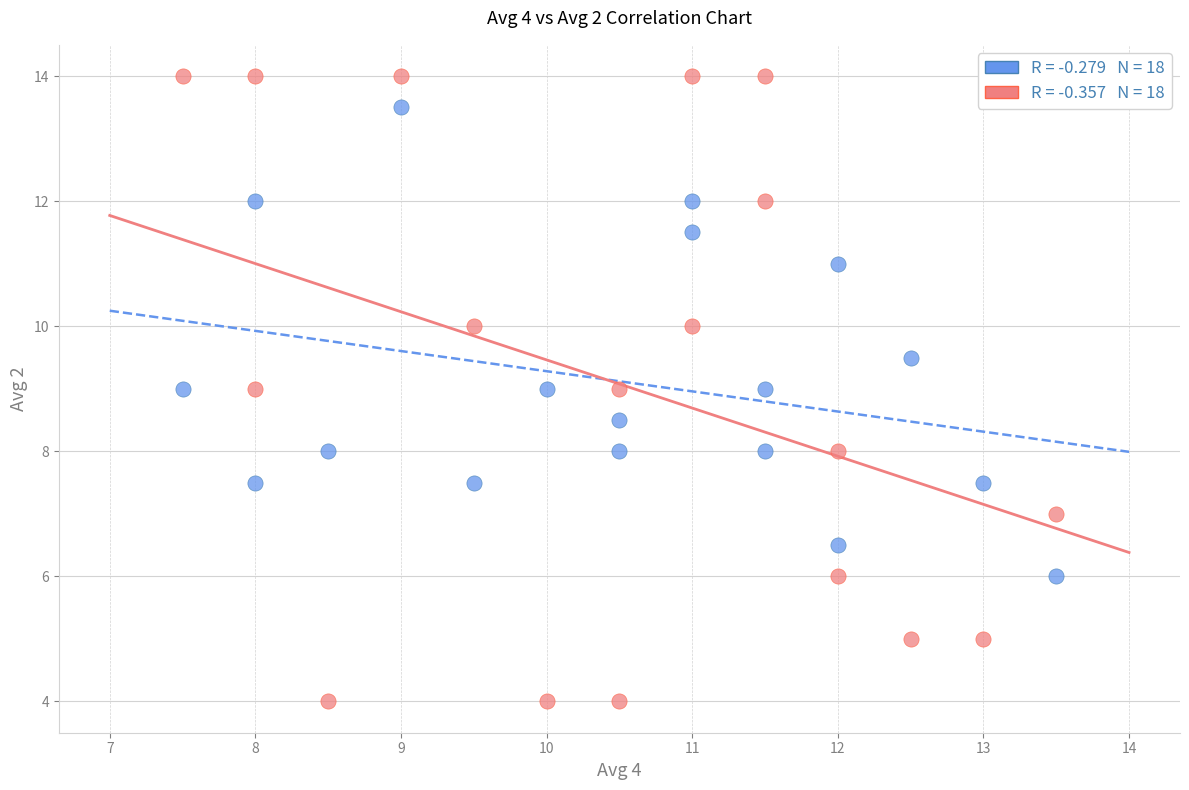

Across all data points, what is the range of Y values (max minus min)?

10.0